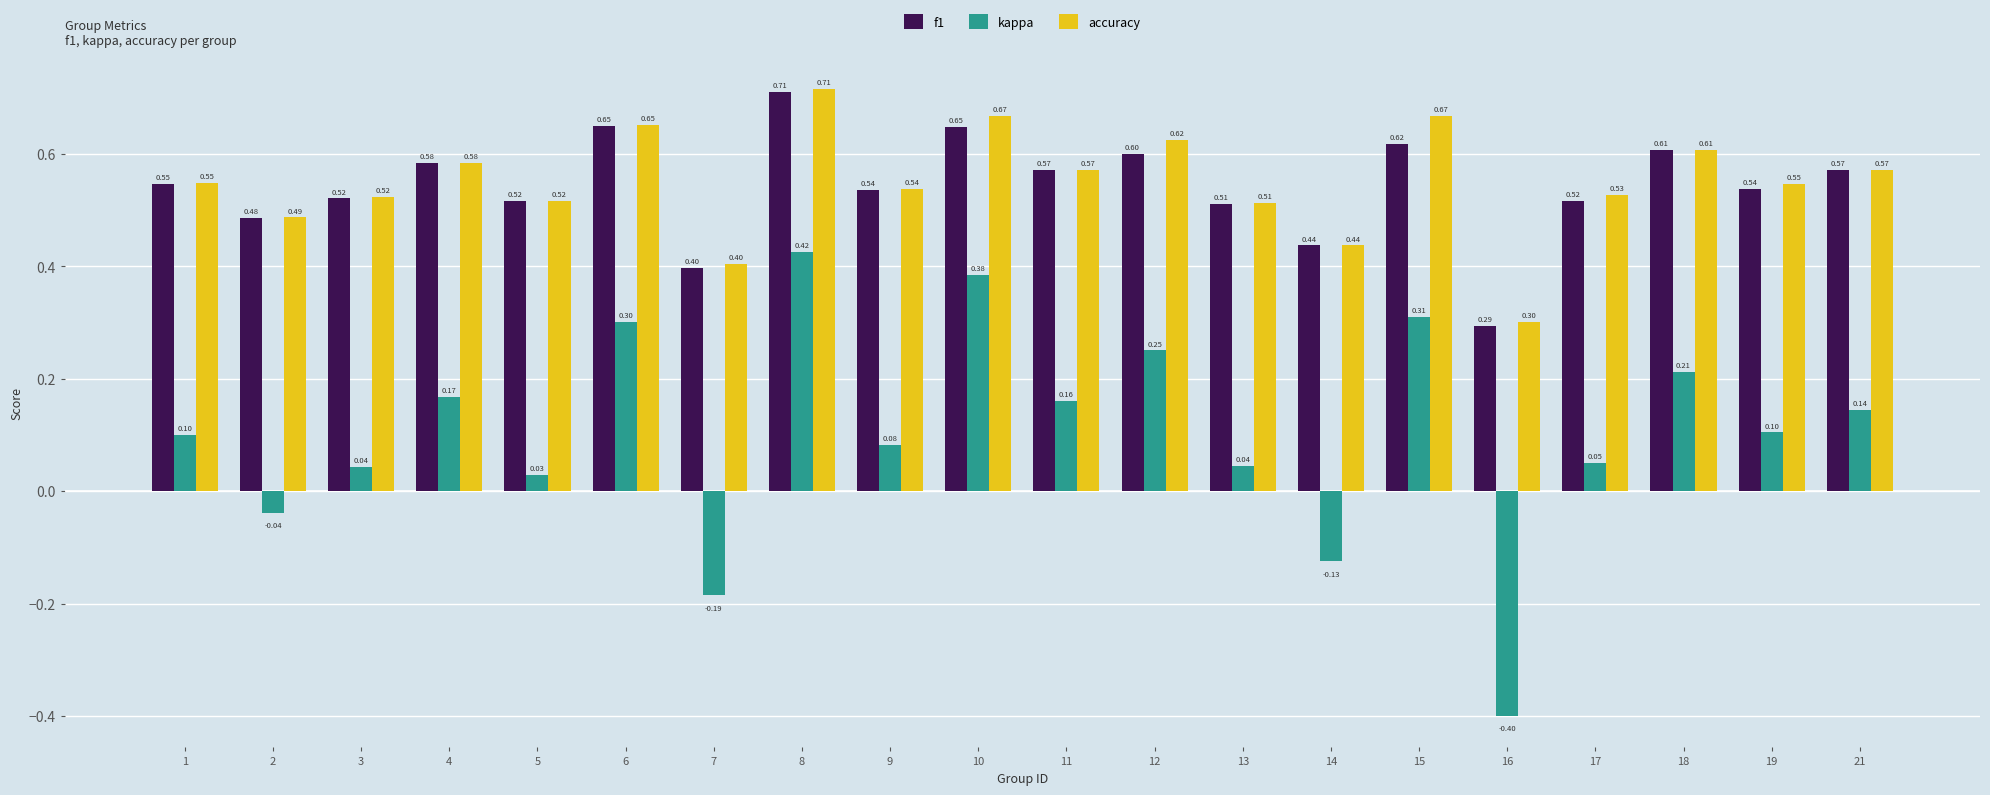

How many bars are there in total?

60